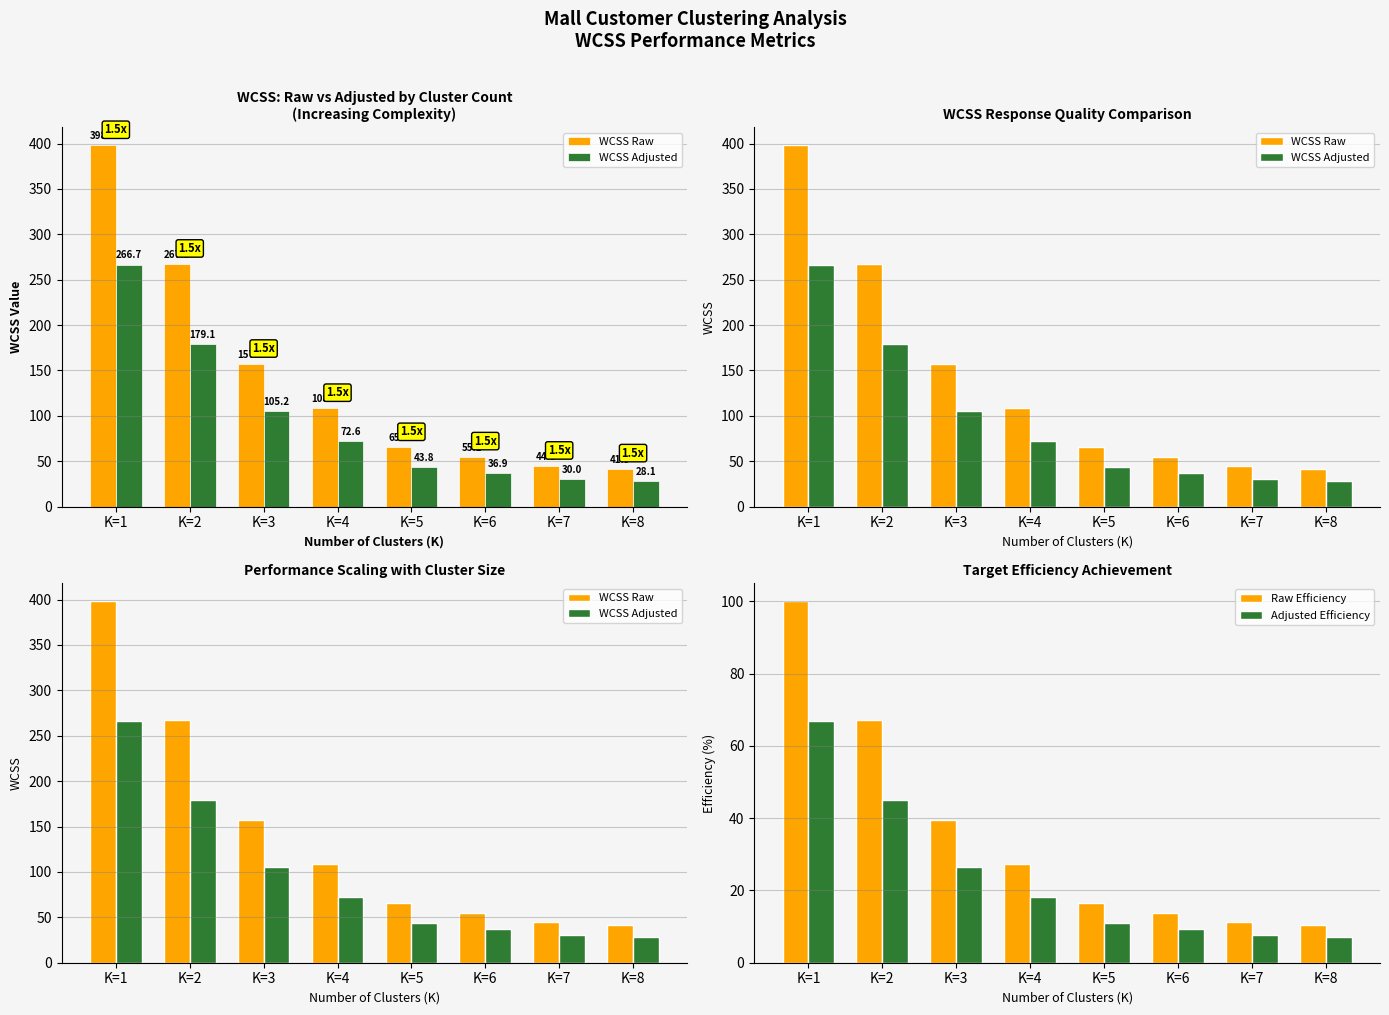

What is the difference between the Raw Efficiency values at K=1 and K=4?

72.8